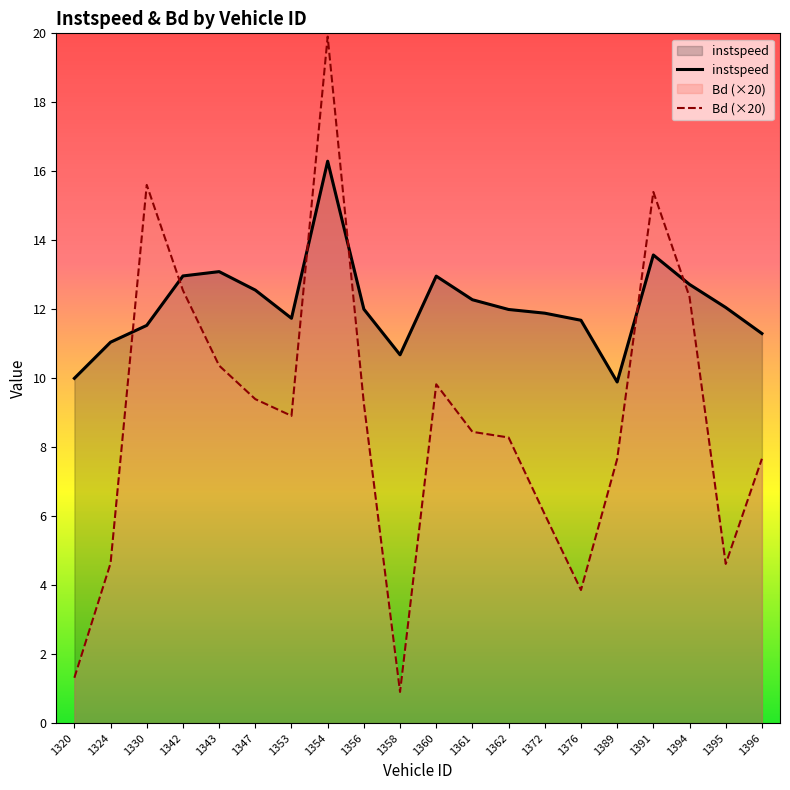

What is the value of the instspeed point at the 4th from the left?

13.0